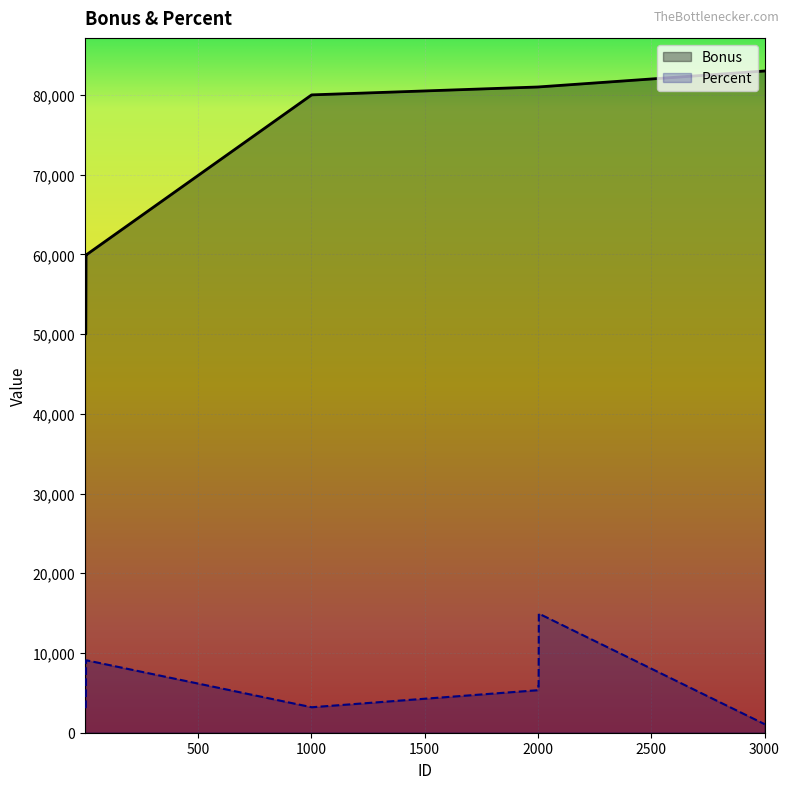

How many lines are shown in the chart?

2